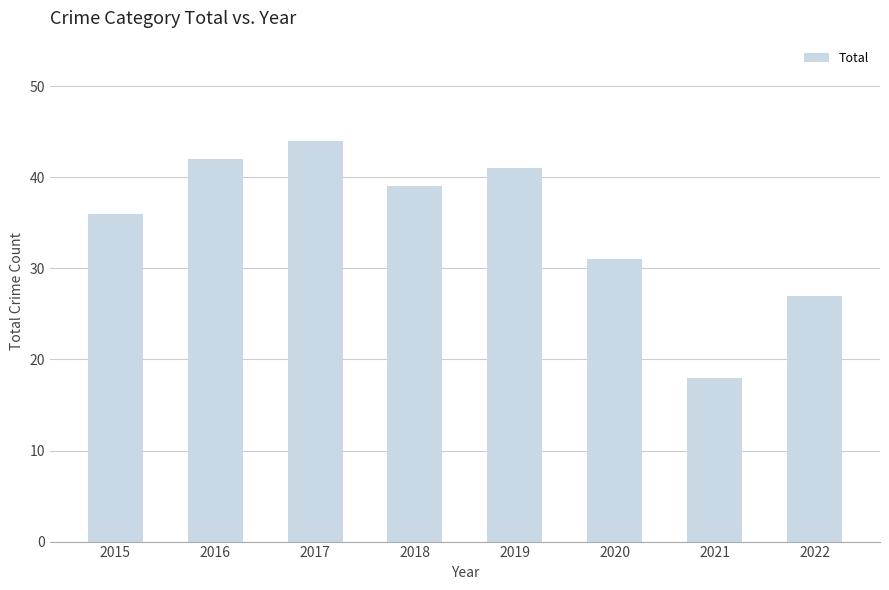

What is the change in value from 2016 to 2019?

-1